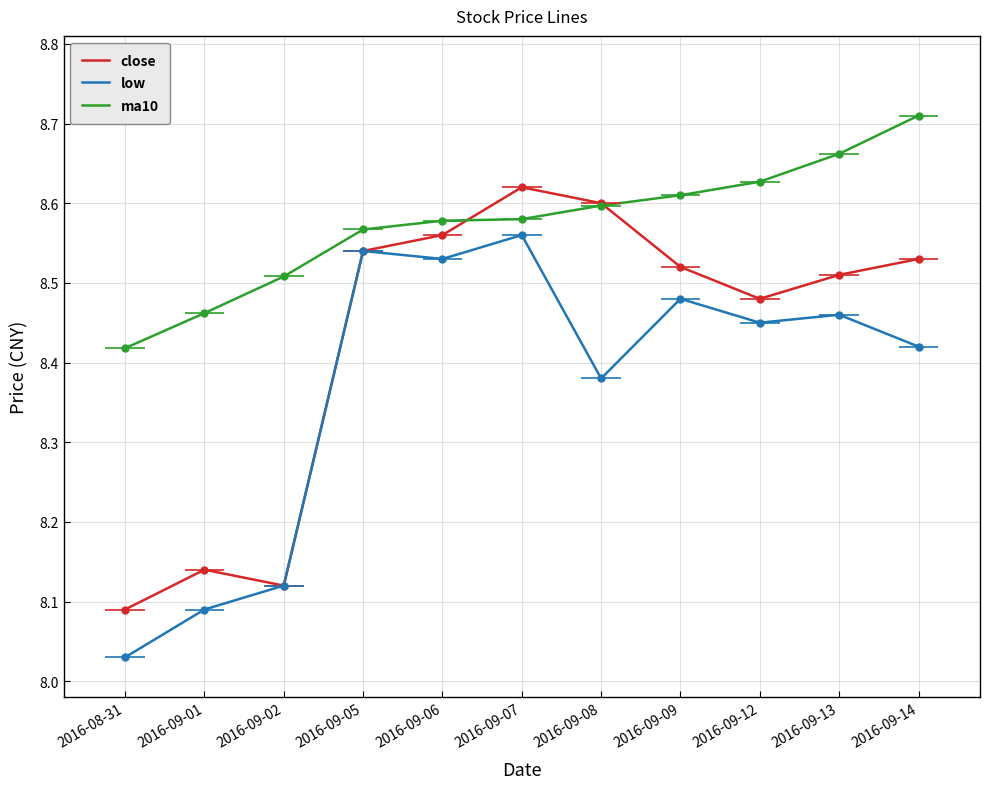

True or false: close and ma10 intersect in this chart.

True